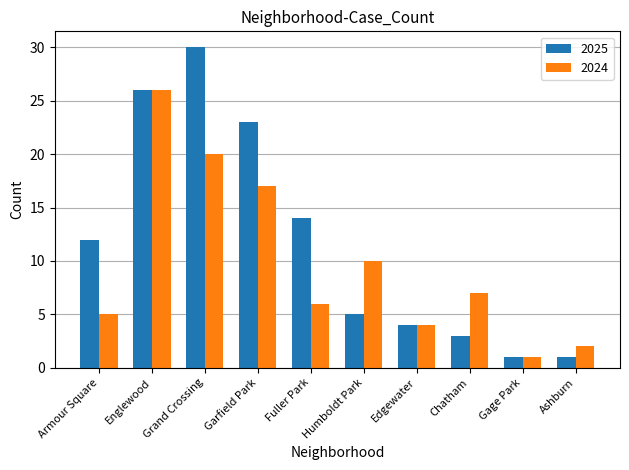

At which category is the sum across all series the highest?

Englewood